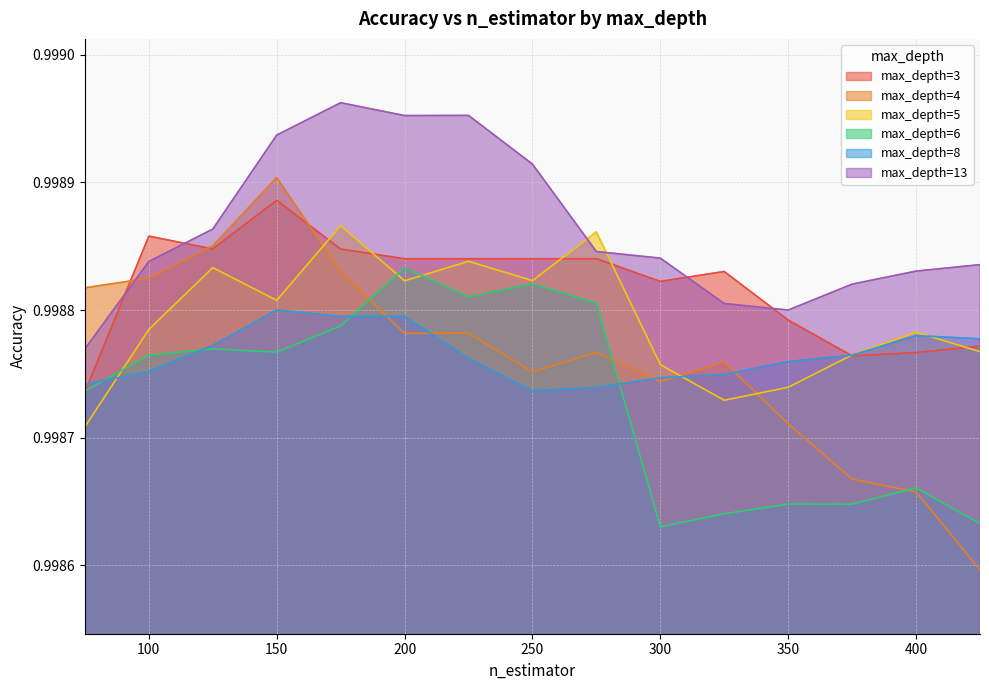

At which category does the chart reach its peak across all series?

175